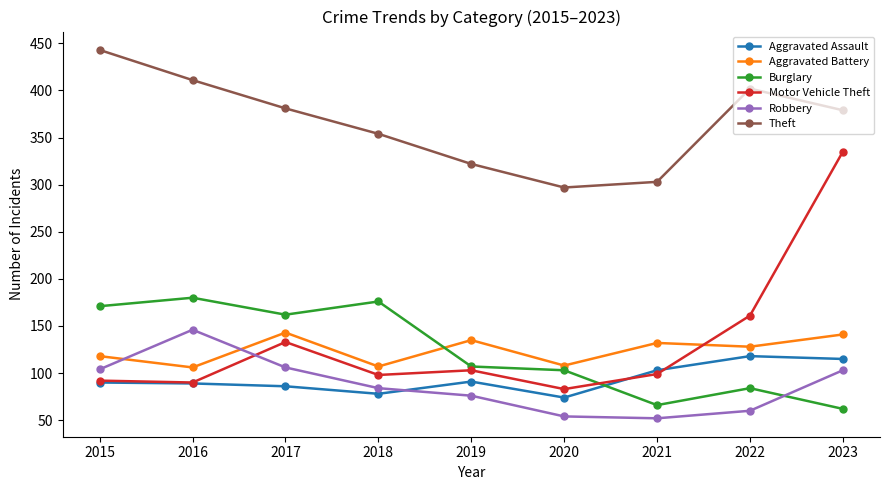

Which series has the largest total across all categories?

Theft